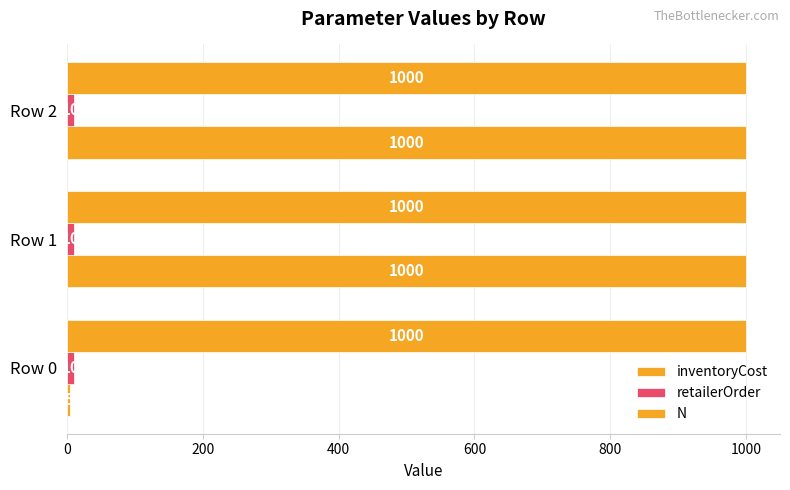

Which series has the largest range (max minus min)?

inventoryCost